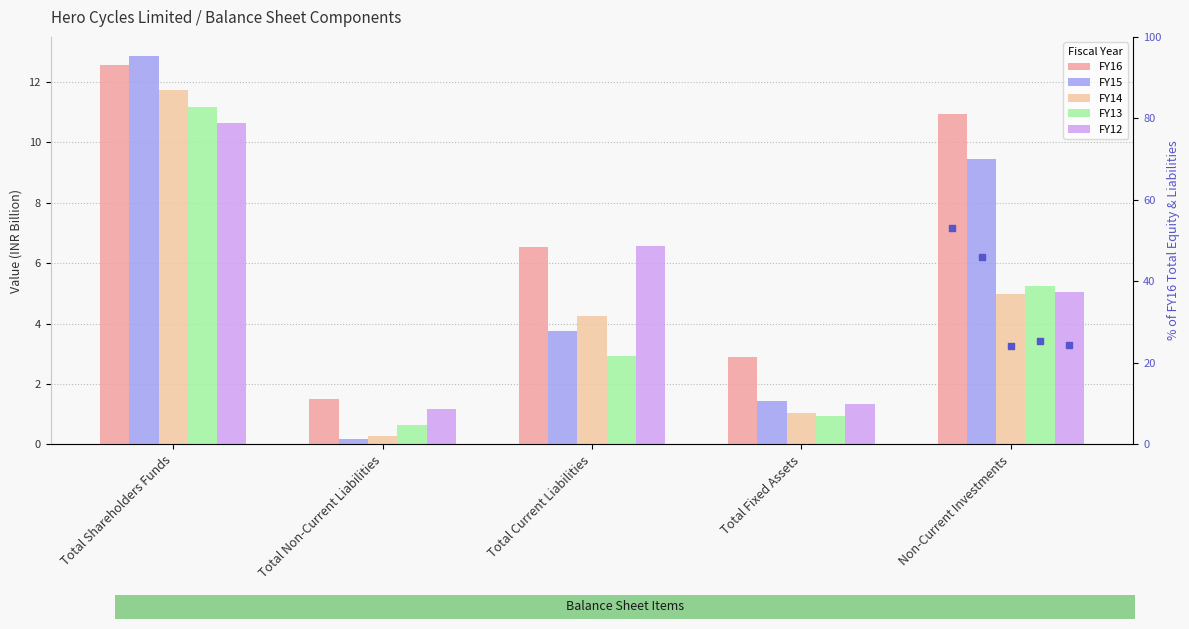

What is the total value across all series at Total Non-Current Liabilities?

3.8